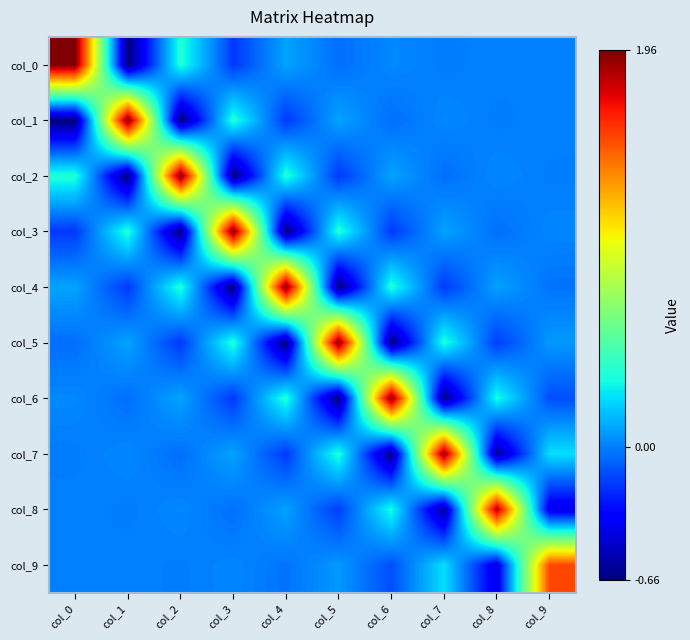

At col_0, list the series in order from largest to smallest.

col_0, col_2, col_4, col_6, col_8, col_9, col_7, col_5, col_3, col_1